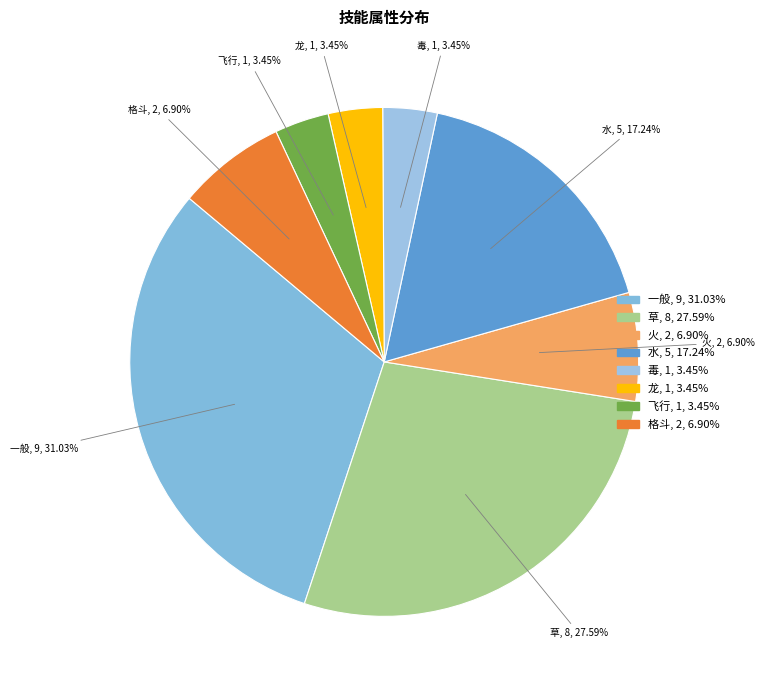

How much of the chart is everything except 飞行?

96.6%